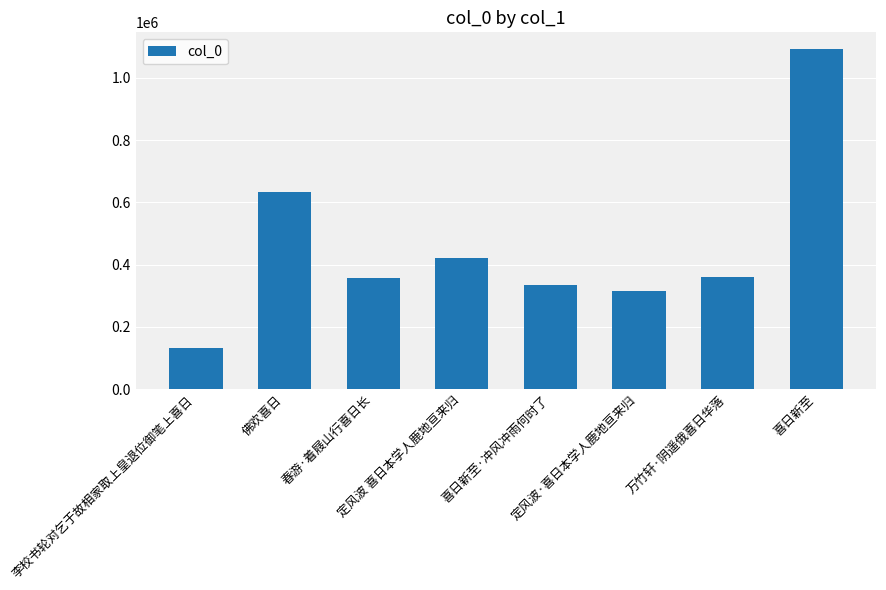

What position from the left is 万竹轩·阴遥俄喜日华落?

7